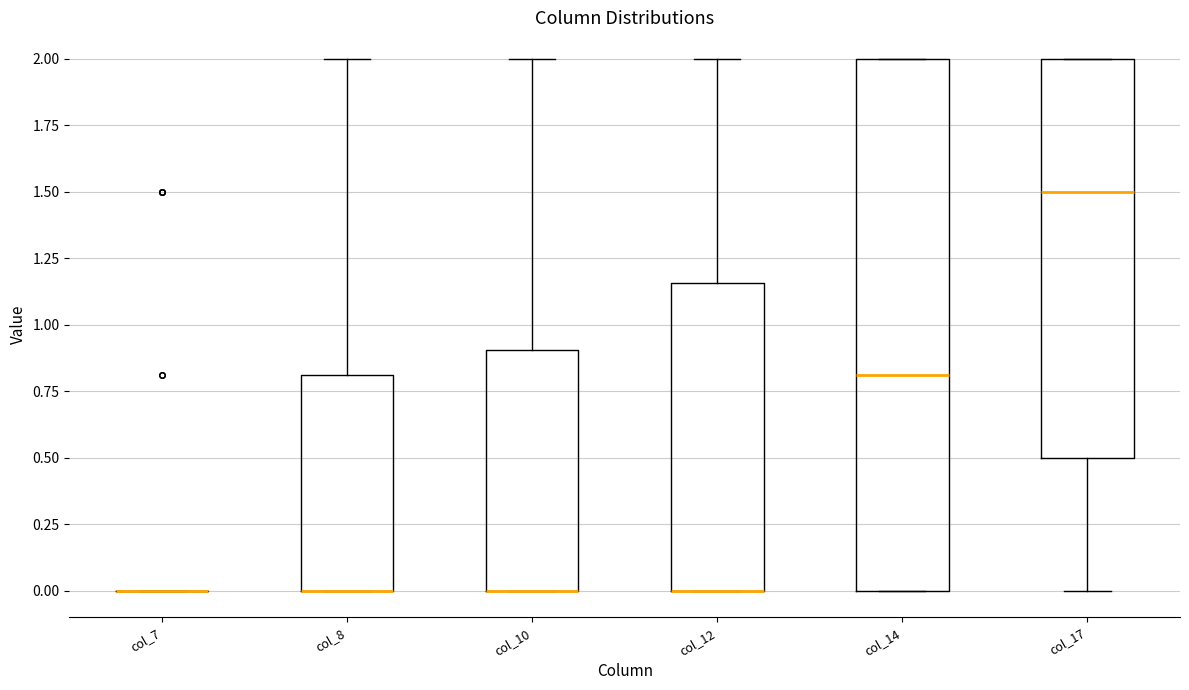

Where is the upper edge of the box for col_14 on the y-axis? The values are not printed on the chart, so give them approximately, as read against the axis.

2.00